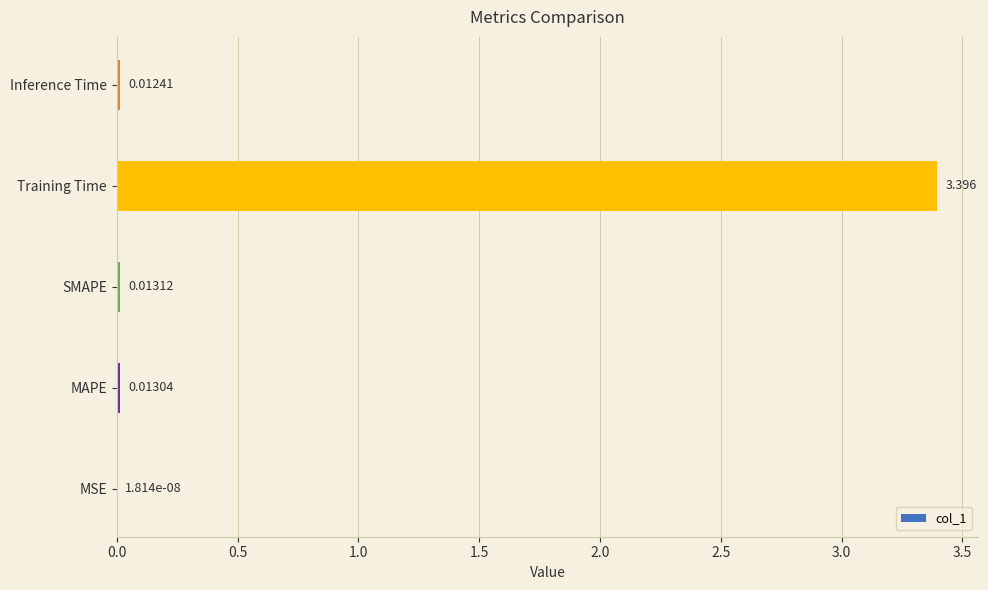

Between Training Time and Inference Time, which is larger?

Training Time